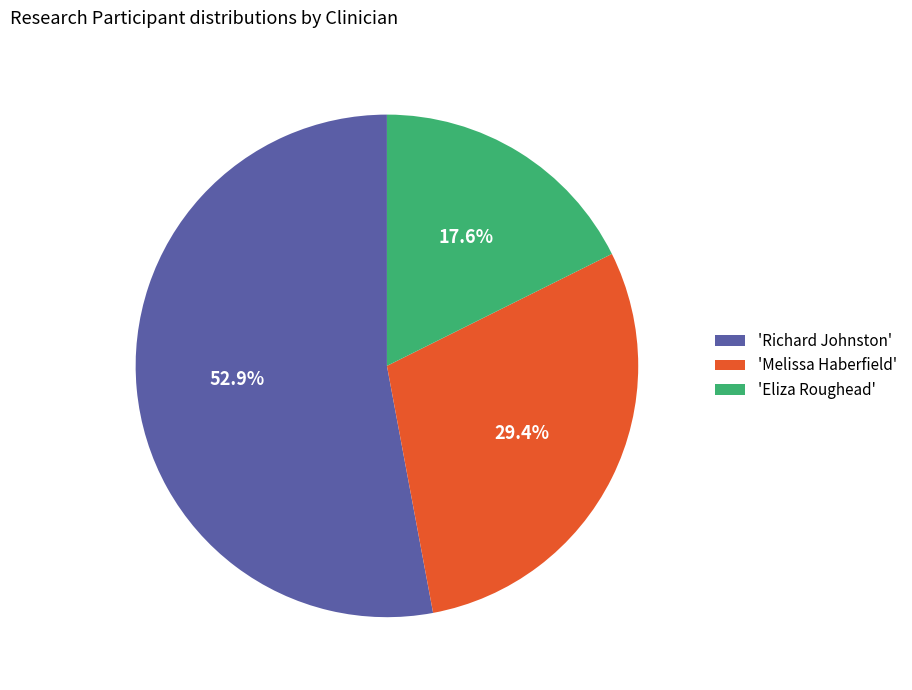

To the nearest percent, what is the average slice percentage?

33%